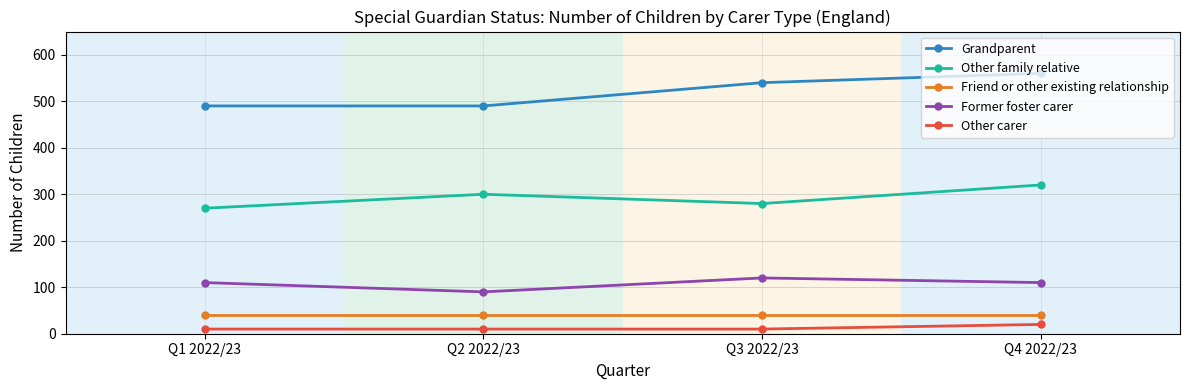

What is the minimum value shown in the chart?

10